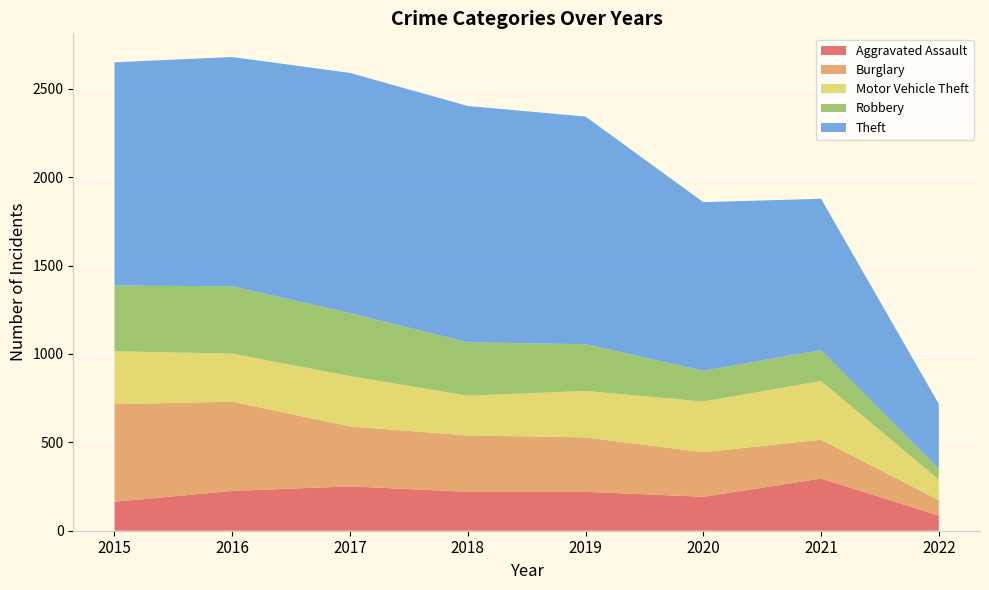

Reading left to right, list all the values displayed in this chart.

Aggravated Assault: 2015=164	2016=225	2017=251	2018=220	2019=220	2020=192	2021=295	2022=86
Burglary: 2015=552	2016=505	2017=339	2018=319	2019=308	2020=252	2021=220	2022=87
Motor Vehicle Theft: 2015=299	2016=272	2017=285	2018=225	2019=263	2020=287	2021=332	2022=116
Robbery: 2015=372	2016=381	2017=356	2018=302	2019=264	2020=174	2021=175	2022=62
Theft: 2015=1263	2016=1297	2017=1359	2018=1337	2019=1288	2020=954	2021=856	2022=366